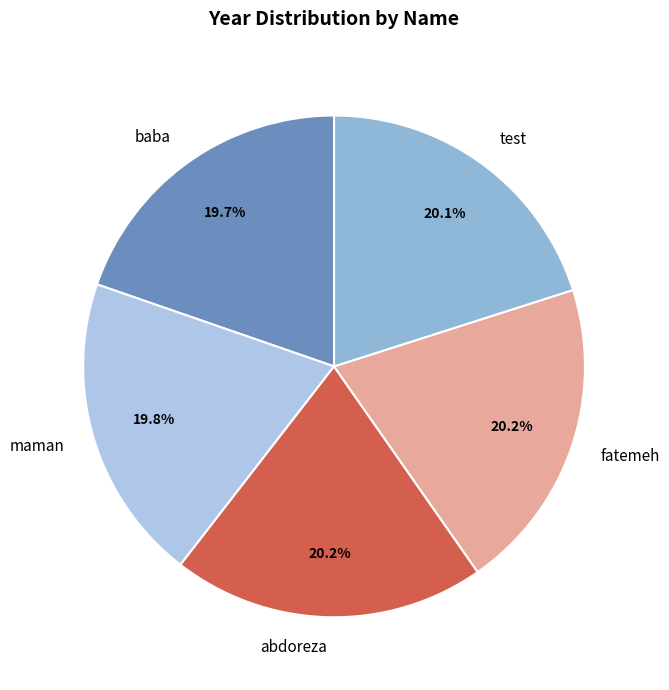

What portion of the pie excludes baba?

80.3%